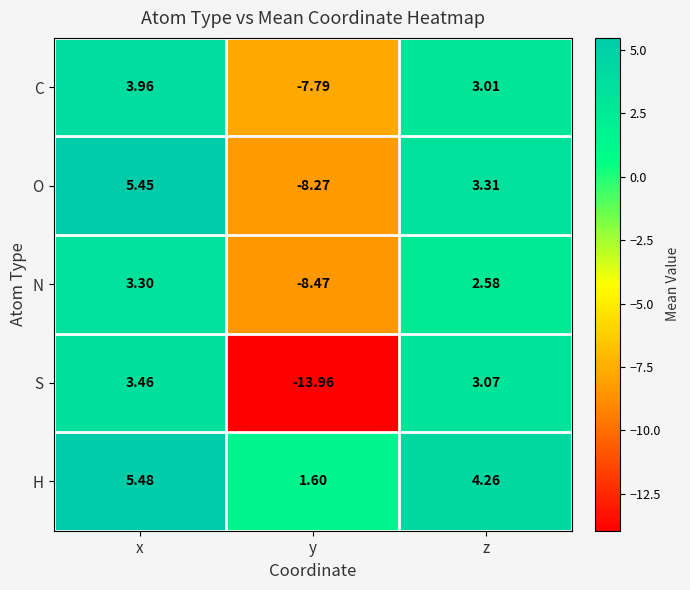

At which category is the sum across all series the highest?

x